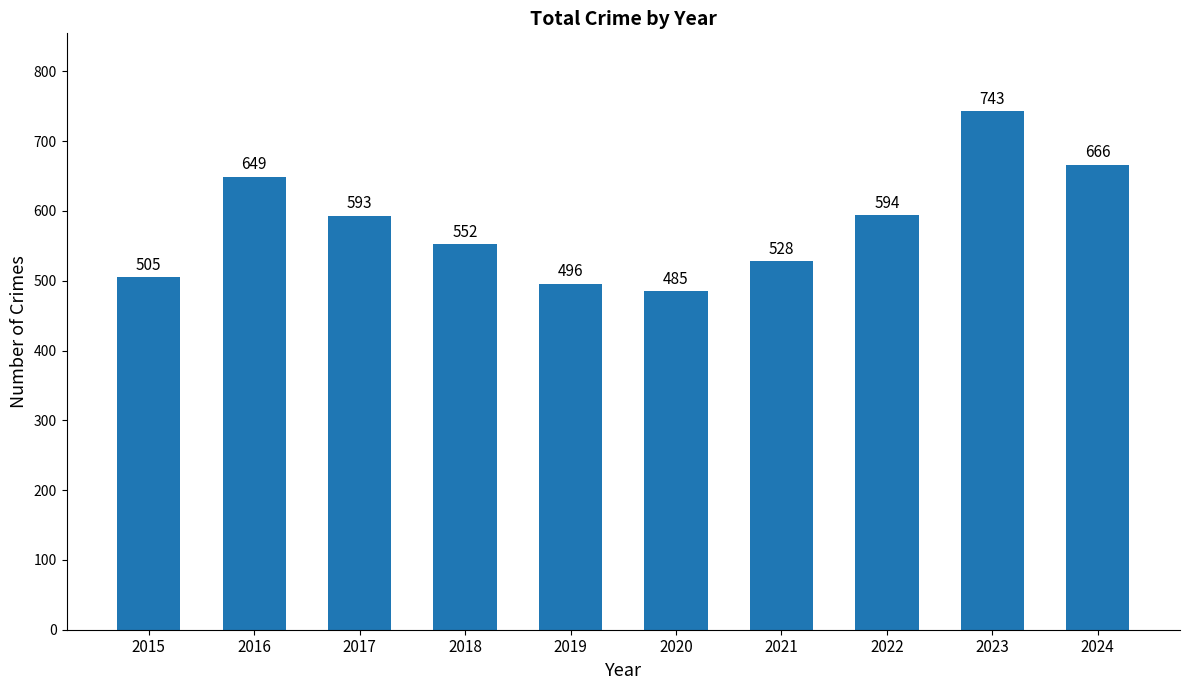

Reading left to right, extract all data points from this chart.

2015=505	2016=649	2017=593	2018=552	2019=496	2020=485	2021=528	2022=594	2023=743	2024=666